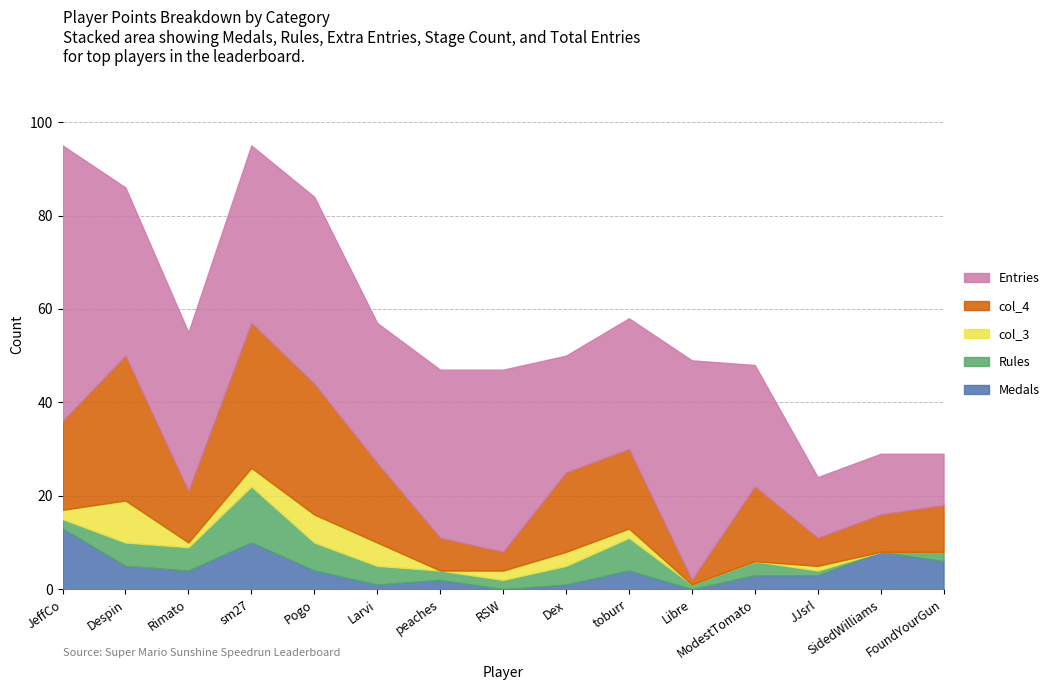

Reading left to right, what are all the values shown in this chart?

Medals: 13	5	4	10	4	1	2	0	1	4	0	3	3	8	6
Rules: 2	5	5	12	6	4	2	2	4	7	1	3	1	0	2
col_3: 2	9	1	4	6	5	0	2	3	2	0	0	1	0	0
col_4: 19	31	11	31	28	17	7	4	17	17	1	16	6	8	10
Entries: 59	36	34	38	40	30	36	39	25	28	47	26	13	13	11